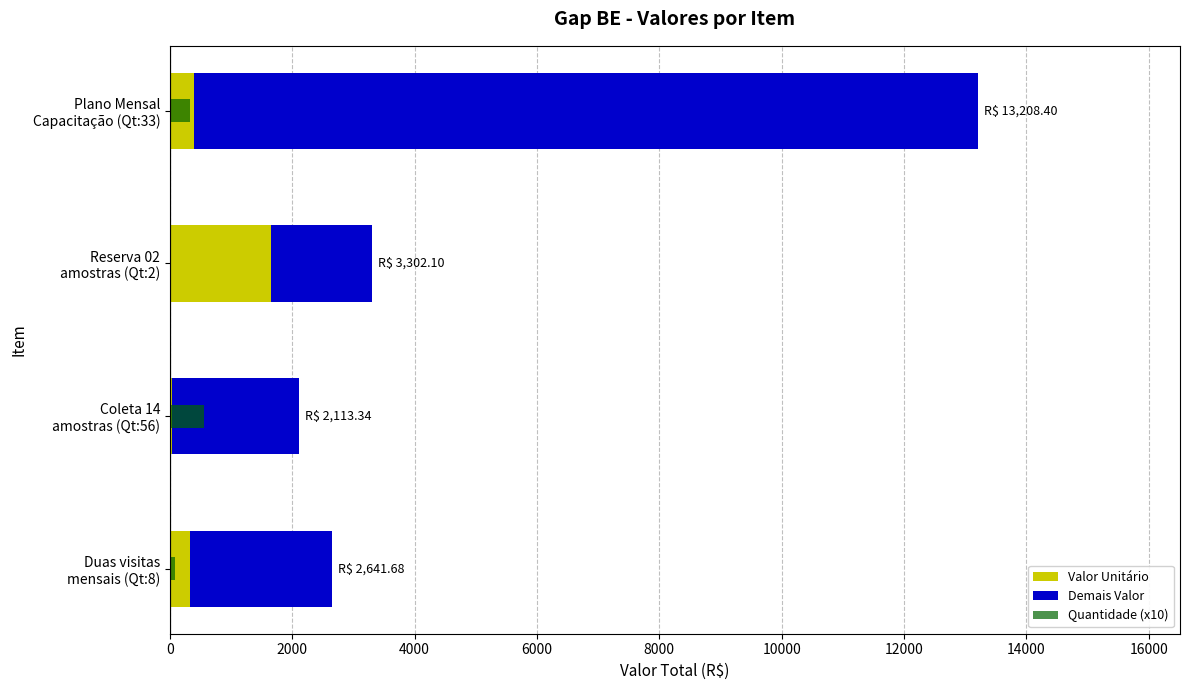

Is it true that Valor Unitário equals 400.2 at Plano Mensal Capacitação (Qt:33)?

True